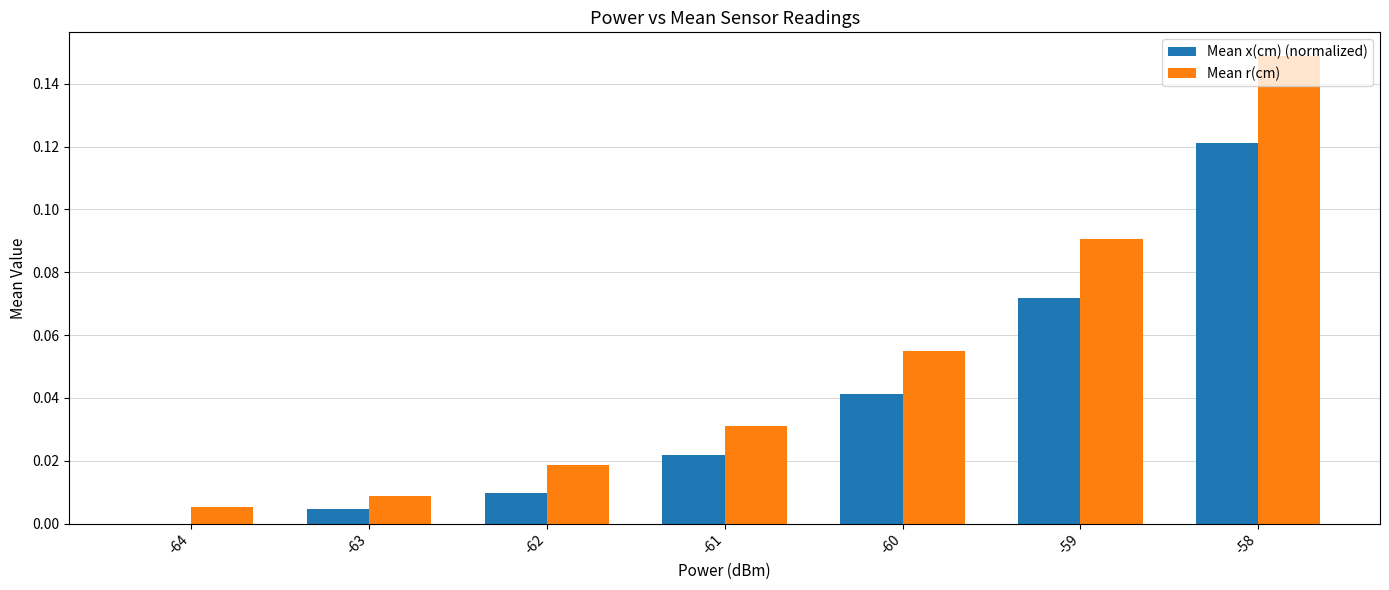

Which series changed the most between -63 and -58?

Mean r(cm)